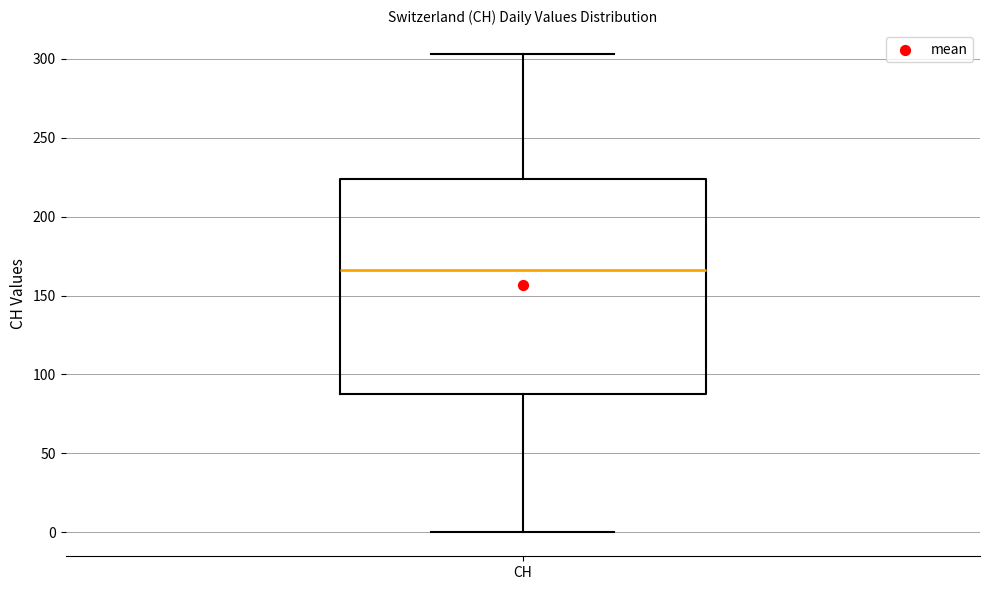

Transcribe this box plot: give where the median line is, the range the box spans, and where the two whiskers end, as read against the y-axis. The values are not printed on the chart, so give them approximately, as read against the axis.

median 165, box 90 to 225, whiskers 0 to 305